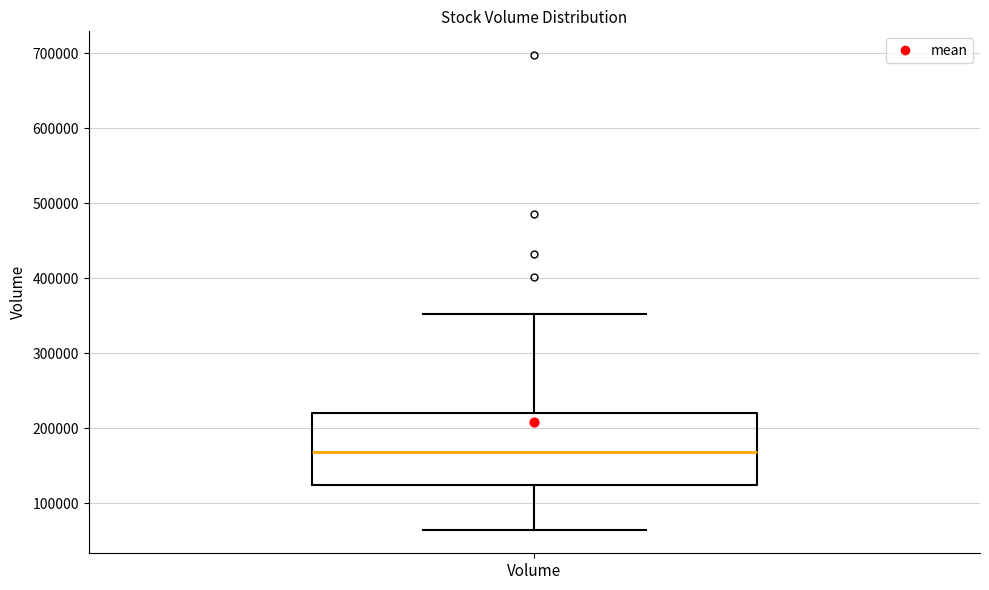

Transcribe this box plot: give where the median line is, the range the box spans, and where the two whiskers end, as read against the y-axis. The values are not printed on the chart, so give them approximately, as read against the axis.

median 170000, box 120000 to 220000, whiskers 70000 to 350000